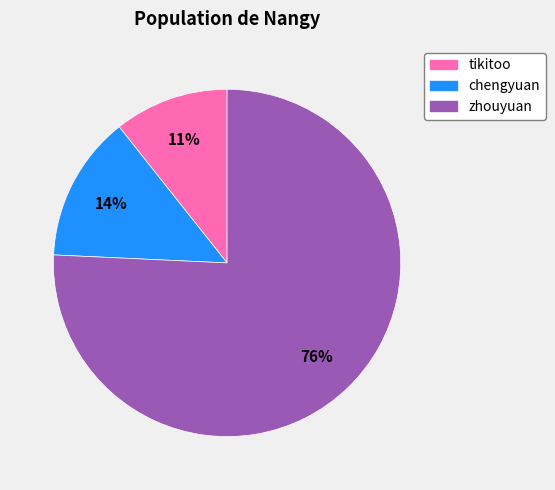

How many slices are in this pie chart?

3